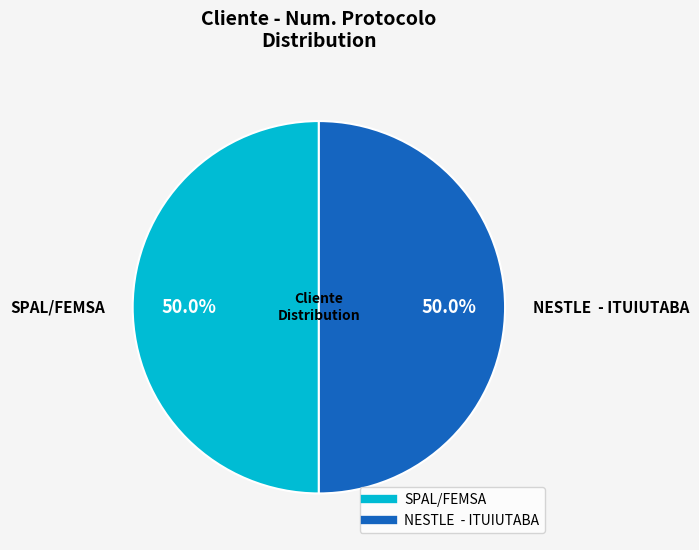

Combined, what portion of the pie is SPAL/FEMSA and NESTLE - ITUIUTABA?

100.0%